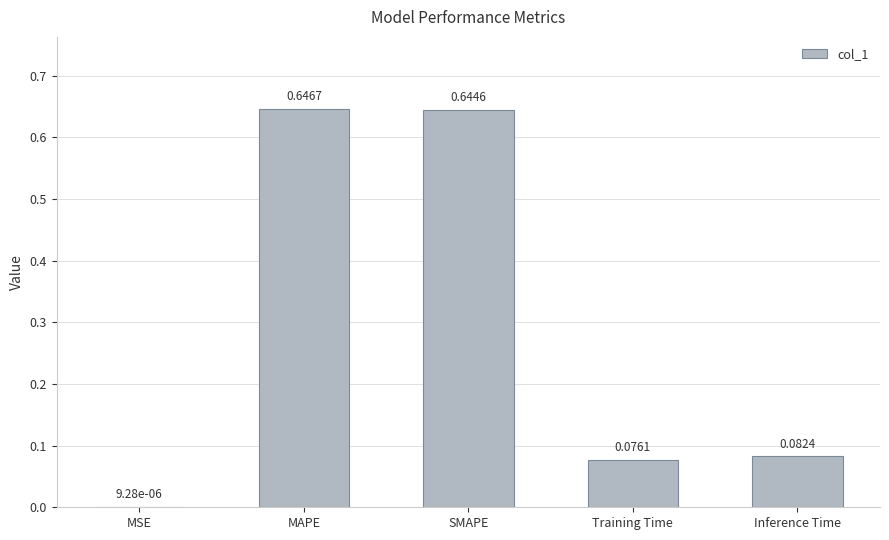

Between Inference Time and SMAPE, which is larger?

SMAPE